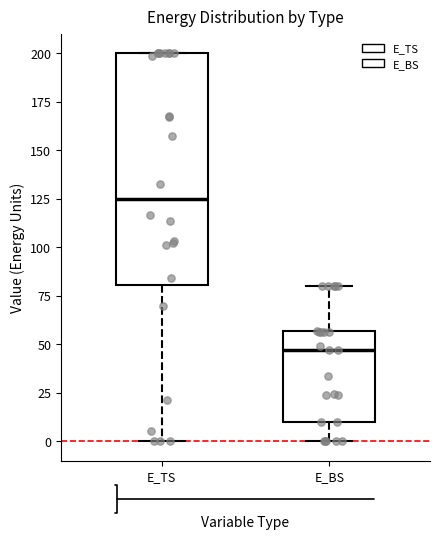

Reading left to right, transcribe this box plot: for each box, give where its median line is, the range the box spans, and where its two whiskers end, as read against the y-axis. The values are not printed on the chart, so give them approximately, as read against the axis.

E_TS: median 125, box 80 to 200, whiskers 0 to 200
E_BS: median 45, box 10 to 55, whiskers 0 to 80